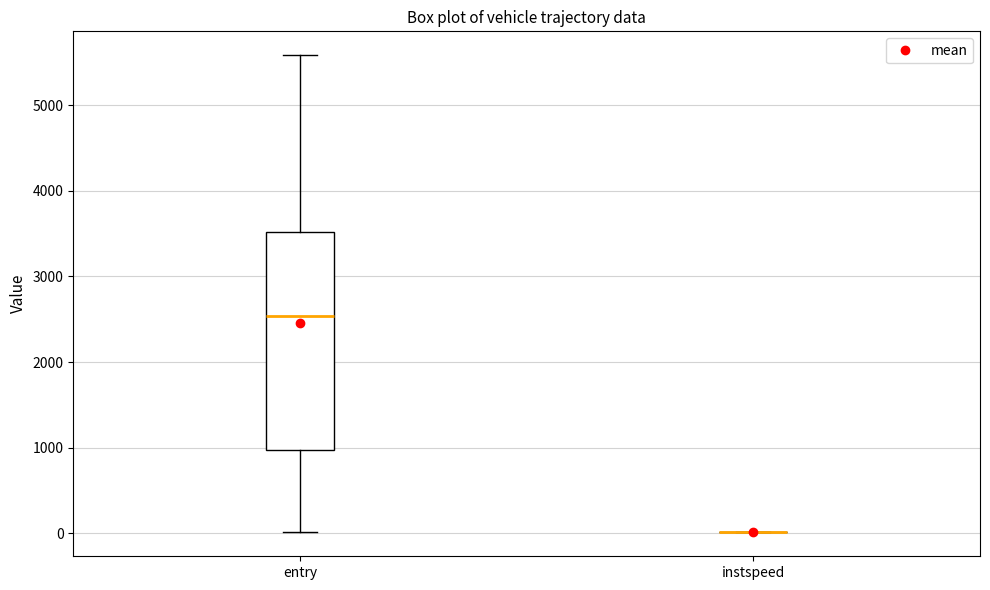

Reading left to right, read every box against the y-axis: the position of its median line, the range the box covers, and the ends of its whiskers. The values are not printed on the chart, so give them approximately, as read against the axis.

entry: median 2500, box 1000 to 3500, whiskers 0 to 5600
instspeed: box collapsed to a line at 0, whiskers 0 to 0